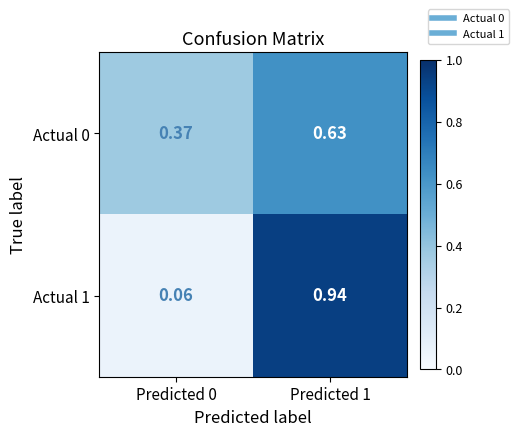

What is the difference between the highest and lowest values at Predicted 1?

0.3